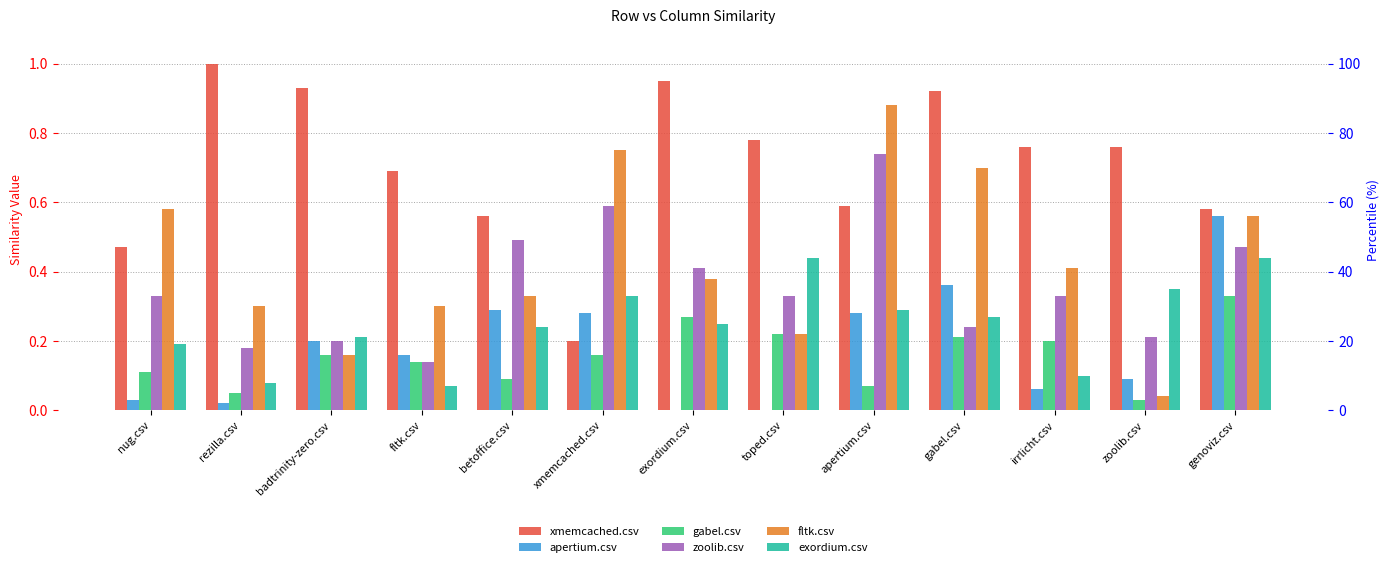

Reading right to left, list all the values displayed in this chart.

xmemcached.csv: genoviz.csv=0.6	zoolib.csv=0.8	irrlicht.csv=0.8	gabel.csv=0.9	apertium.csv=0.6	toped.csv=0.8	exordium.csv=0.9	xmemcached.csv=0.2	betoffice.csv=0.6	fltk.csv=0.7	badtrinity-zero.csv=0.9	rezilla.csv=1.0	nug.csv=0.5
apertium.csv: genoviz.csv=0.6	zoolib.csv=0.1	irrlicht.csv=0.1	gabel.csv=0.4	apertium.csv=0.3	toped.csv=0.0	exordium.csv=0.0	xmemcached.csv=0.3	betoffice.csv=0.3	fltk.csv=0.2	badtrinity-zero.csv=0.2	rezilla.csv=0.0	nug.csv=0.0
gabel.csv: genoviz.csv=0.3	zoolib.csv=0.0	irrlicht.csv=0.2	gabel.csv=0.2	apertium.csv=0.1	toped.csv=0.2	exordium.csv=0.3	xmemcached.csv=0.2	betoffice.csv=0.1	fltk.csv=0.1	badtrinity-zero.csv=0.2	rezilla.csv=0.1	nug.csv=0.1
zoolib.csv: genoviz.csv=0.5	zoolib.csv=0.2	irrlicht.csv=0.3	gabel.csv=0.2	apertium.csv=0.7	toped.csv=0.3	exordium.csv=0.4	xmemcached.csv=0.6	betoffice.csv=0.5	fltk.csv=0.1	badtrinity-zero.csv=0.2	rezilla.csv=0.2	nug.csv=0.3
fltk.csv: genoviz.csv=0.6	zoolib.csv=0.0	irrlicht.csv=0.4	gabel.csv=0.7	apertium.csv=0.9	toped.csv=0.2	exordium.csv=0.4	xmemcached.csv=0.8	betoffice.csv=0.3	fltk.csv=0.3	badtrinity-zero.csv=0.2	rezilla.csv=0.3	nug.csv=0.6
exordium.csv: genoviz.csv=0.4	zoolib.csv=0.3	irrlicht.csv=0.1	gabel.csv=0.3	apertium.csv=0.3	toped.csv=0.4	exordium.csv=0.2	xmemcached.csv=0.3	betoffice.csv=0.2	fltk.csv=0.1	badtrinity-zero.csv=0.2	rezilla.csv=0.1	nug.csv=0.2